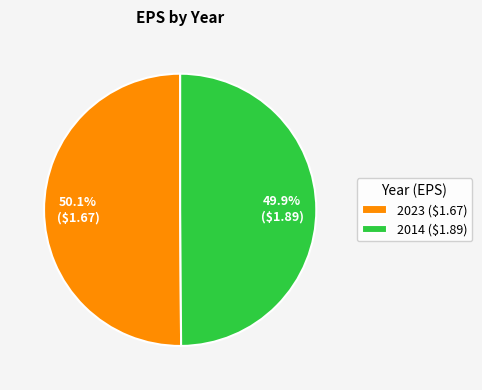

To the nearest percent, what is the combined percentage of 2014 and 2023?

100%